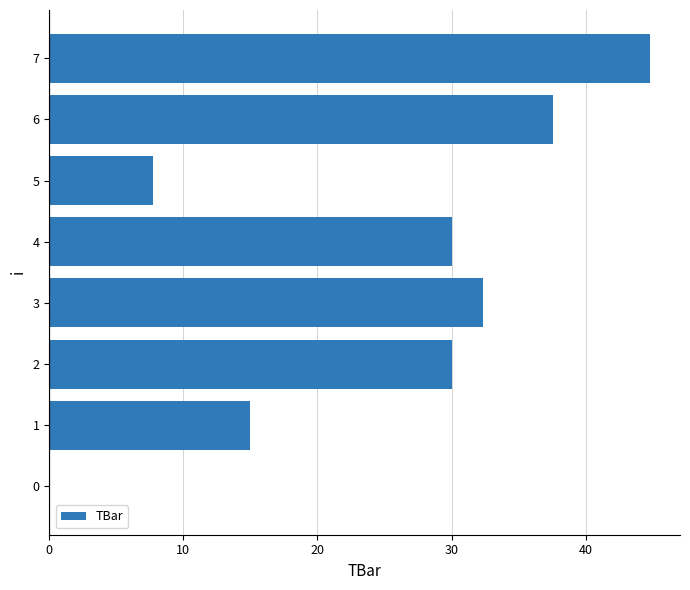

What is the sum of all values?

197.5